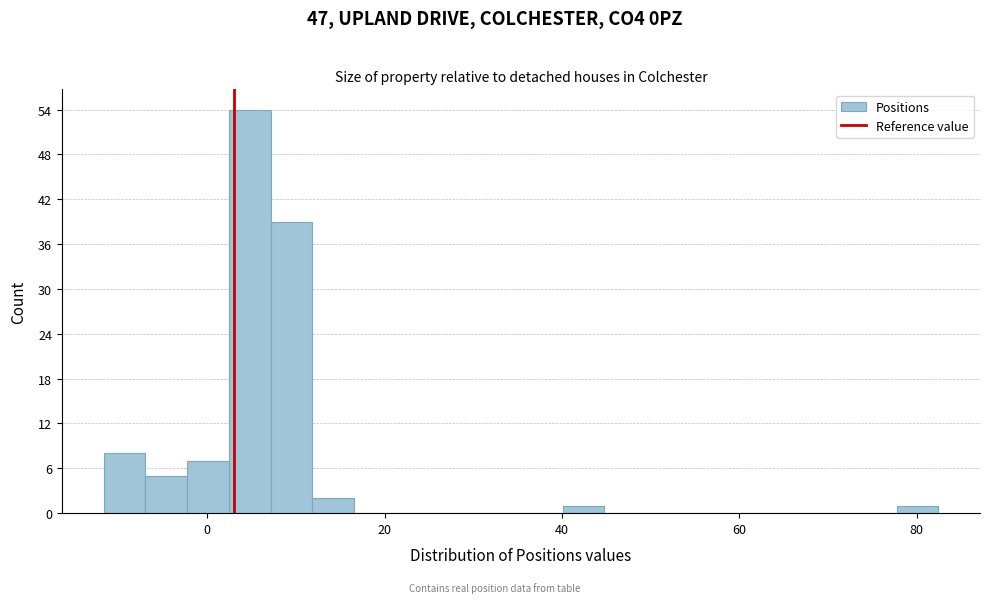

Around what value on the x-axis is the tallest bar? Give the approximate position of its centre, as read against the axis.

4